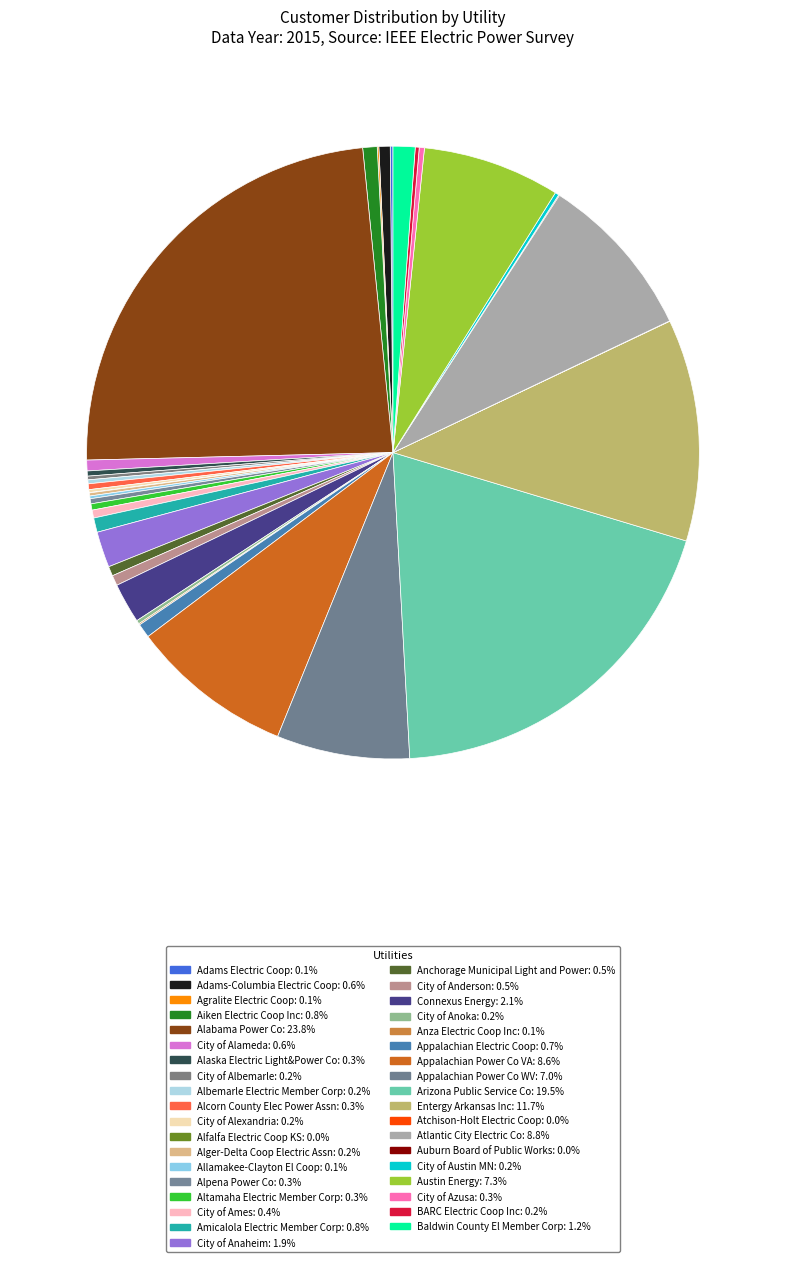

Does Alpena Power Co account for over 50% of the chart?

No